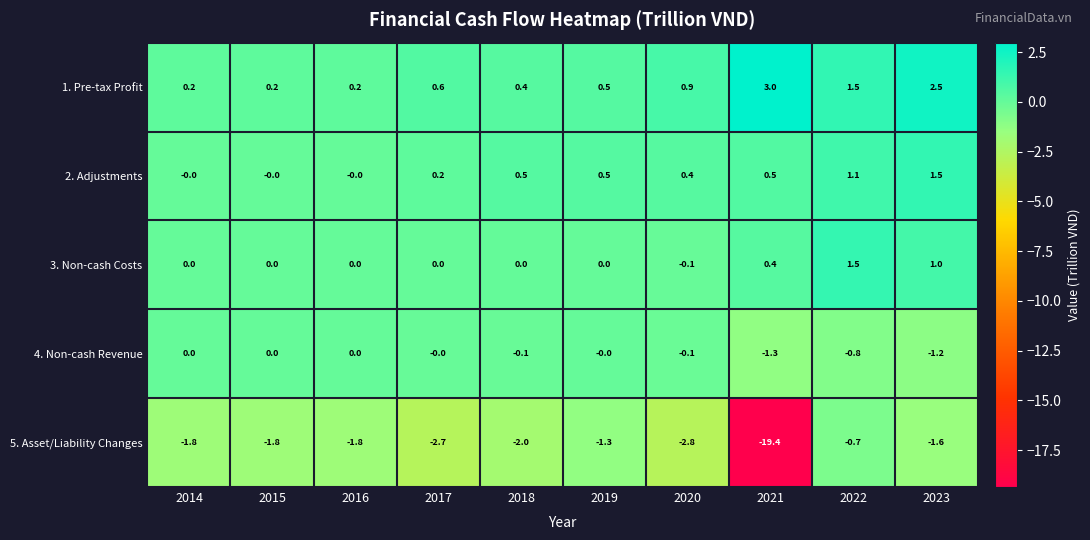

What is the maximum value shown in the chart?

3.0